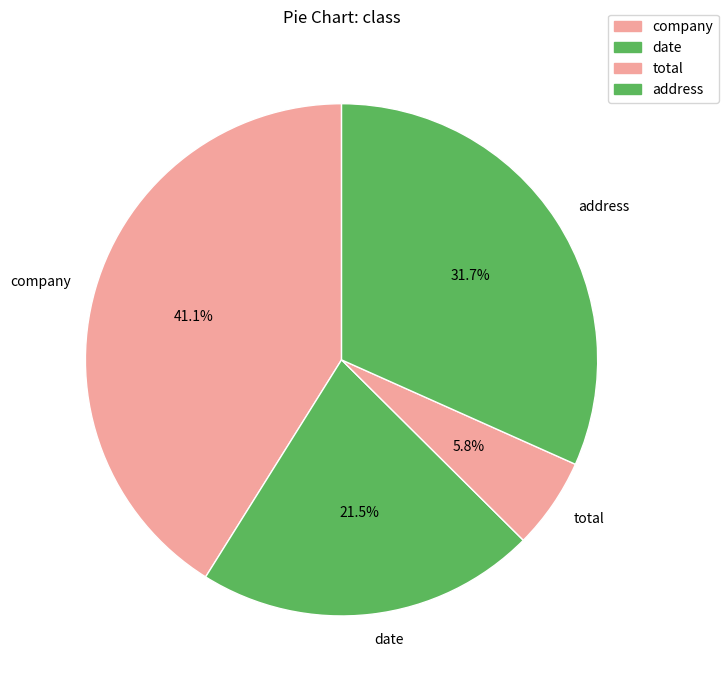

True or false: address accounts for 26% of the total.

False